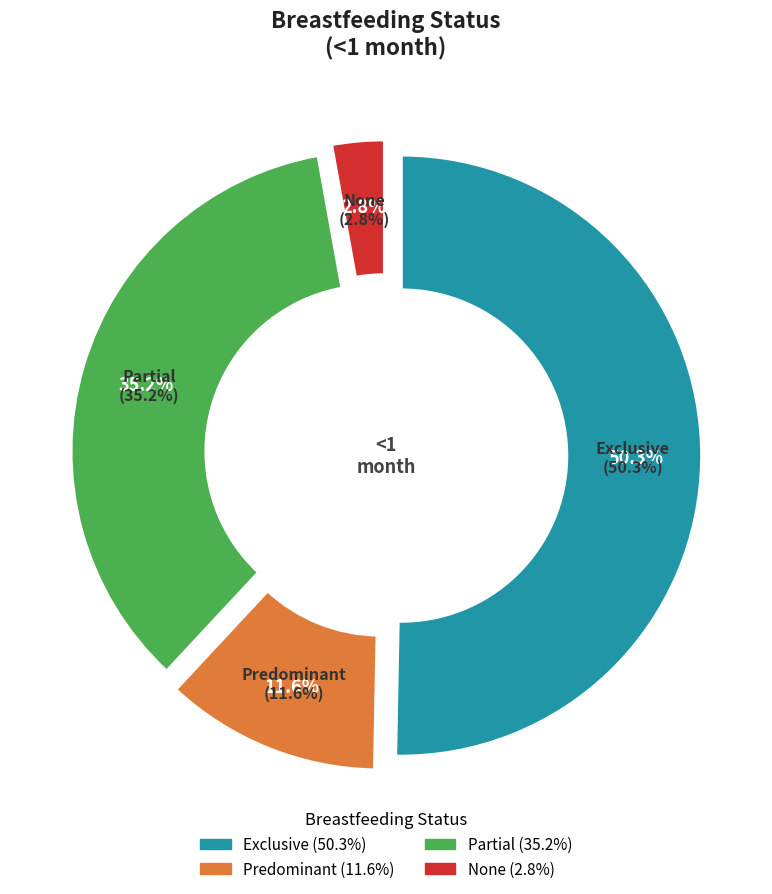

What percentage is NOT represented by Predominant?

88.4%